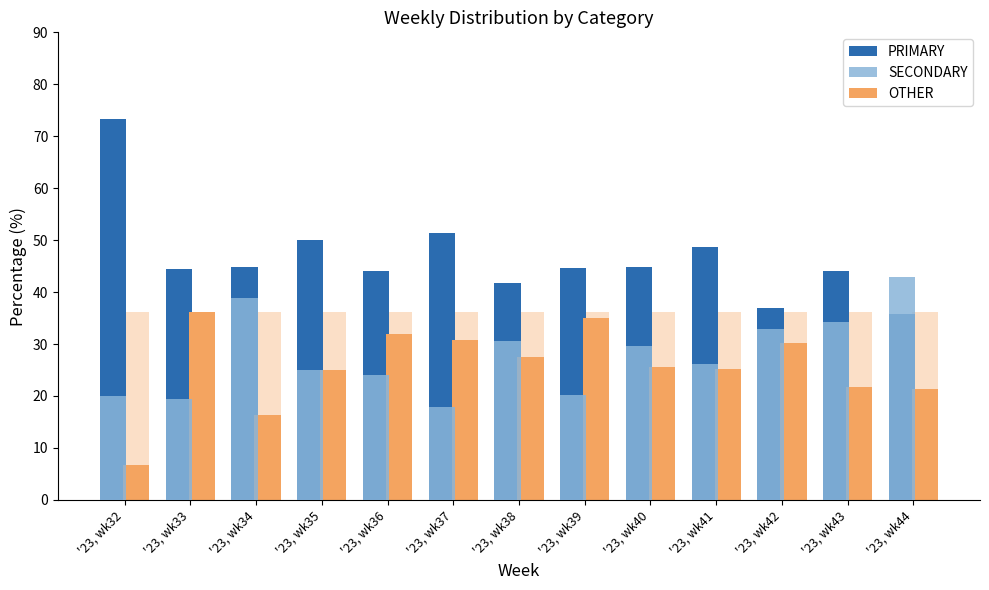

Count the number of data series in this chart.

3